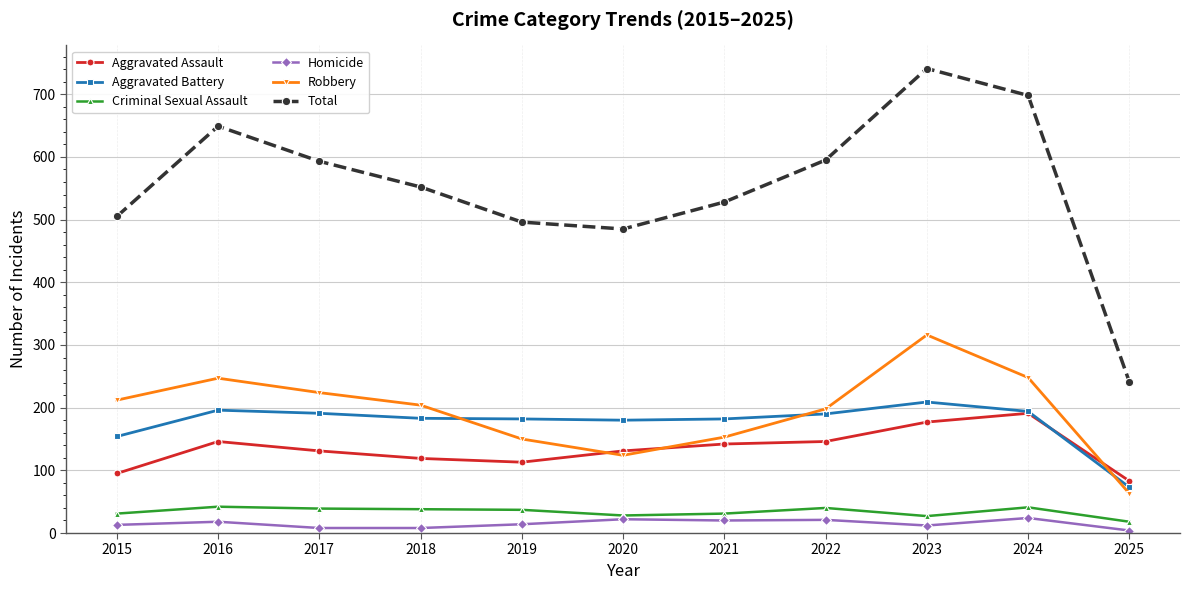

At which category does Robbery reach its first local valley?

2020